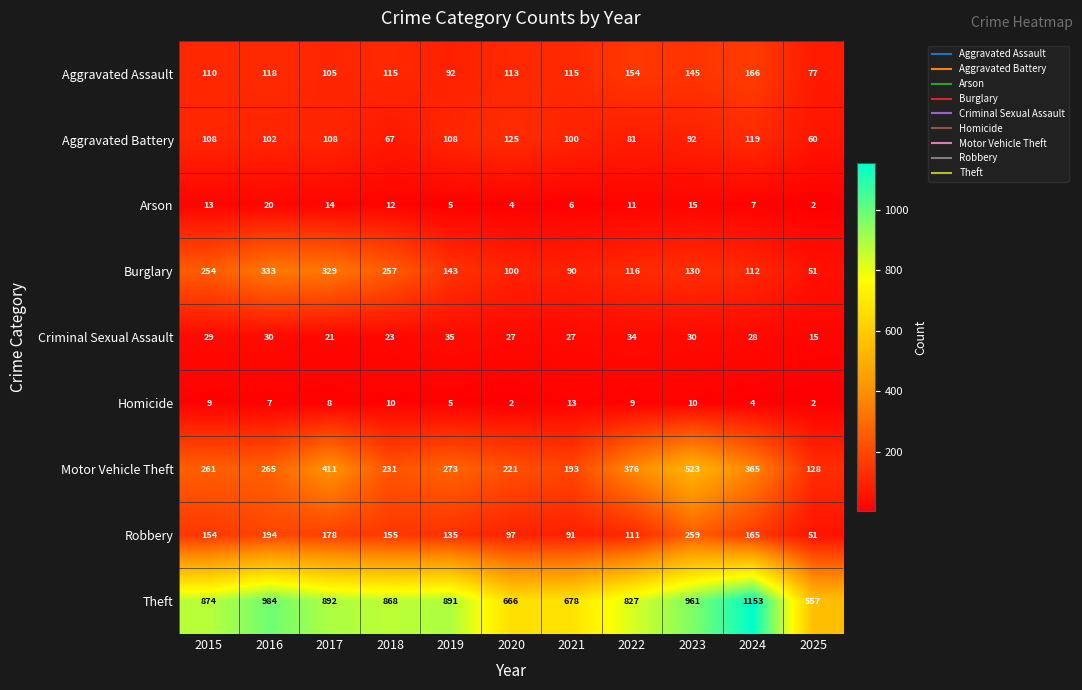

Which series has the largest total across all categories?

Theft